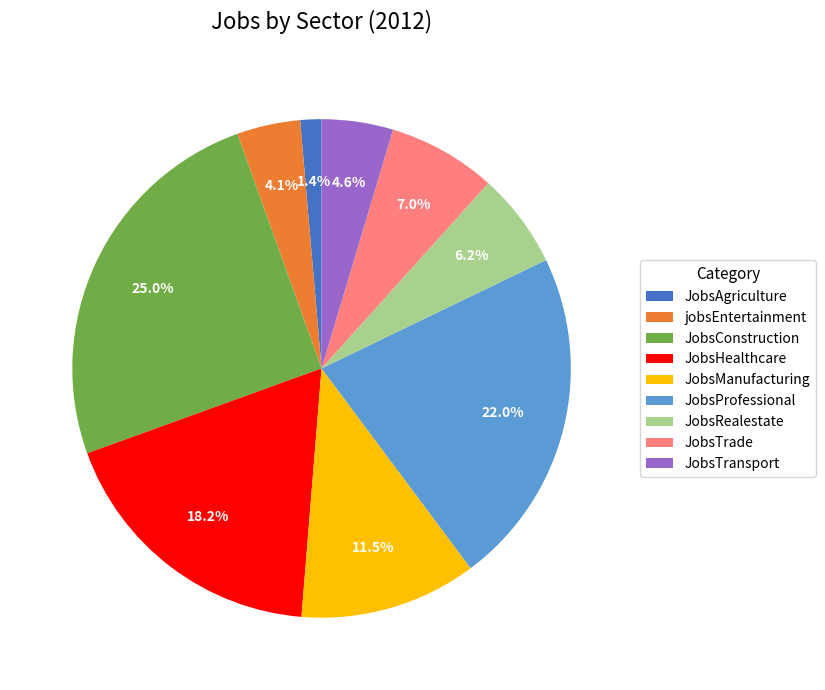

Is it true that JobsTrade is 21% of the pie?

False